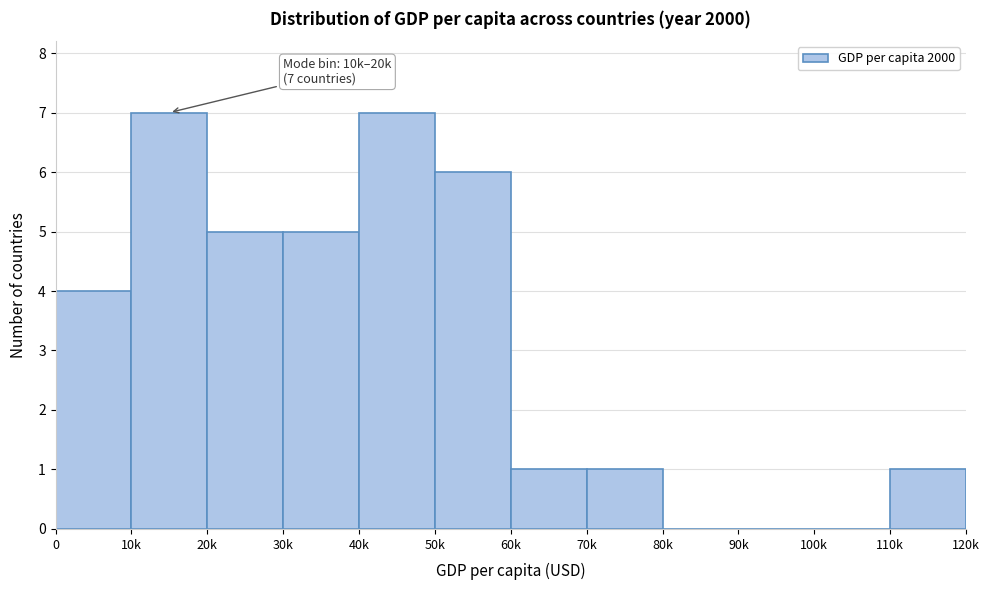

Reading left to right, what are all the values shown in this chart?

0=4	10k=7	20k=5	30k=5	40k=7	50k=6	60k=1	70k=1	80k=0	90k=0	100k=0	110k=1